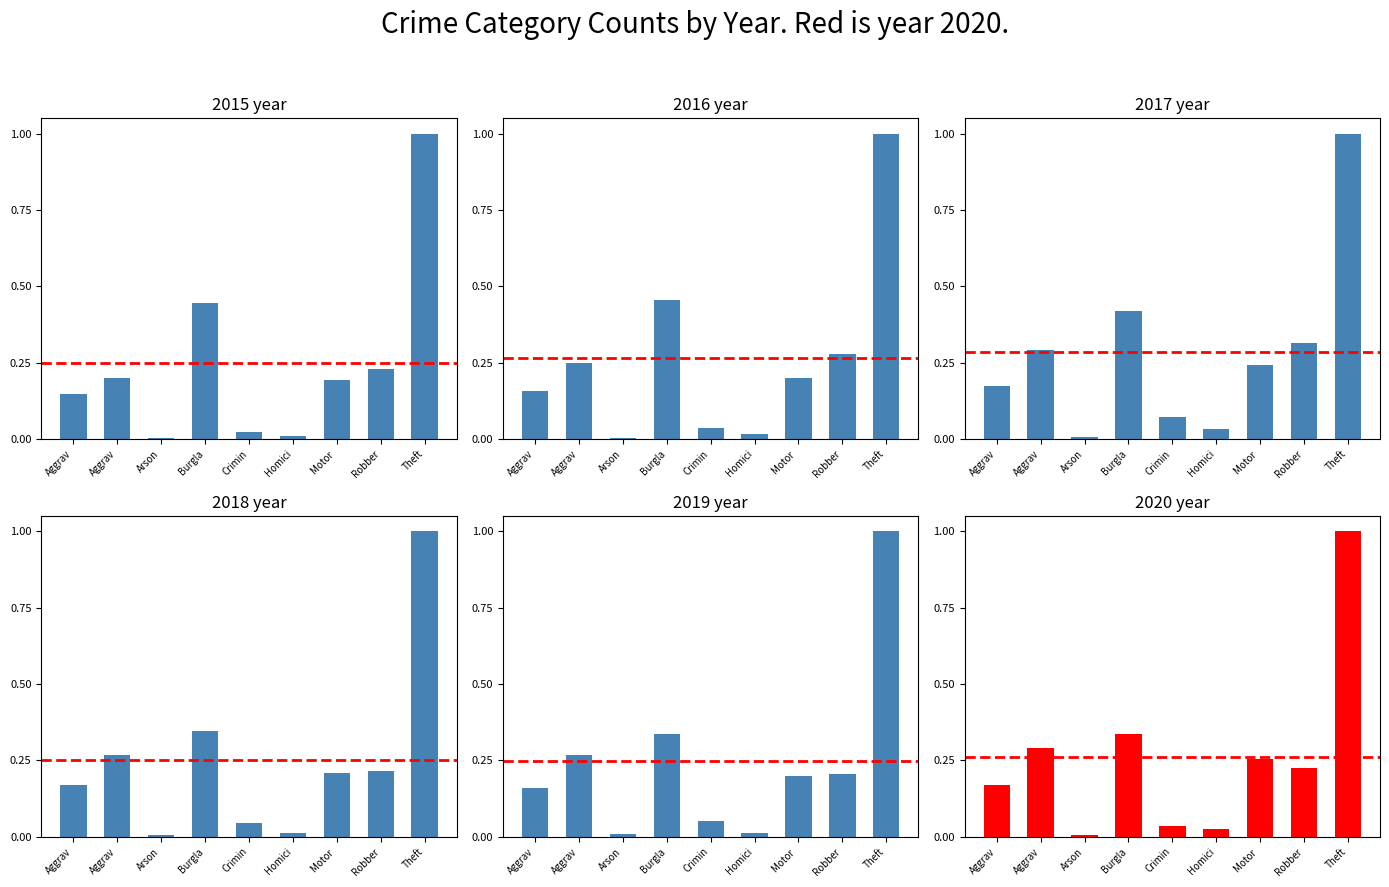

At which category is the sum across all series the highest?

Theft